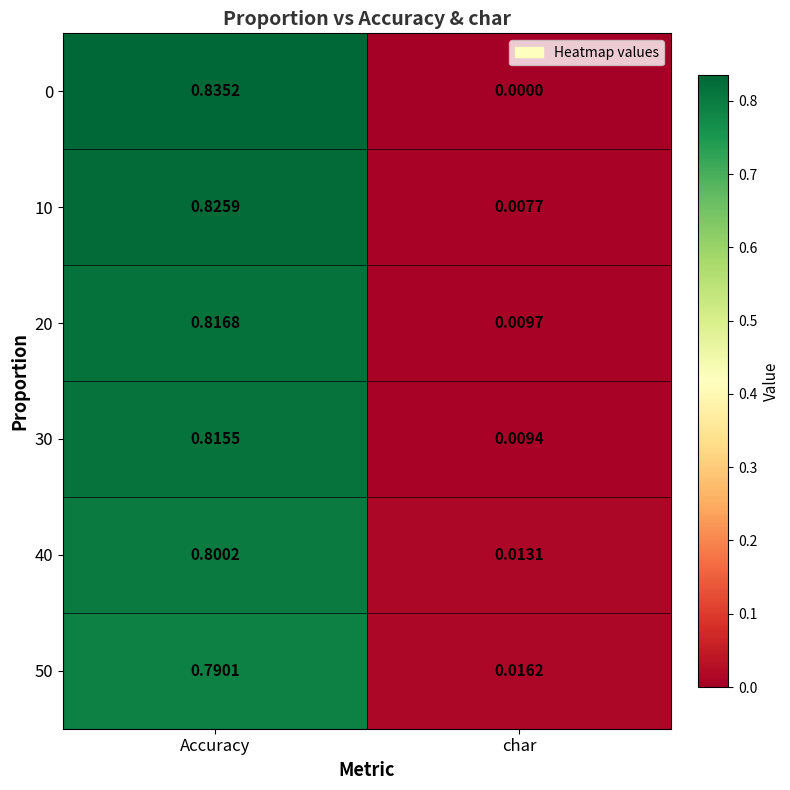

At which category does the chart reach its peak across all series?

Accuracy